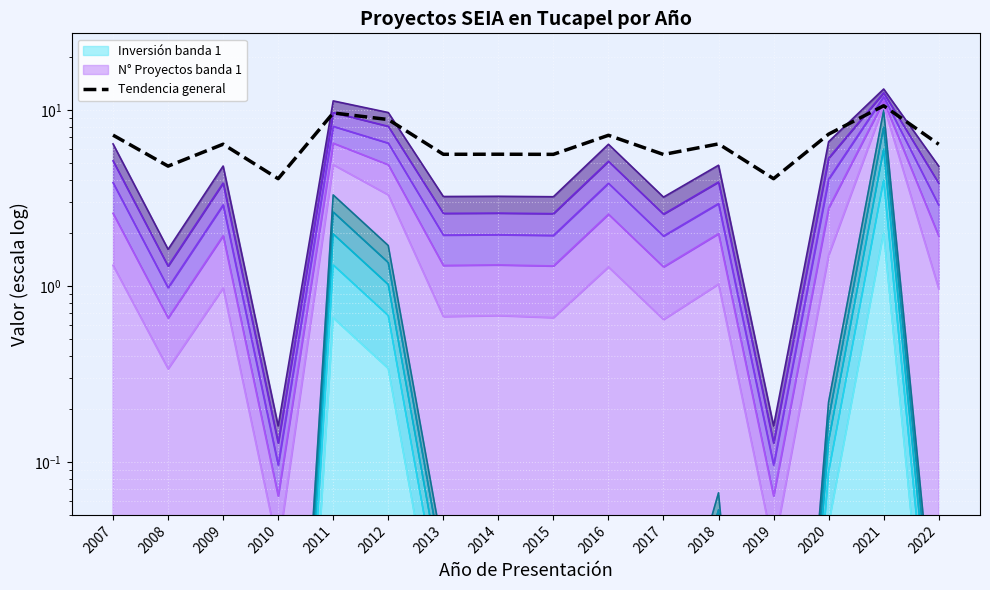

How many values are below 6?

7